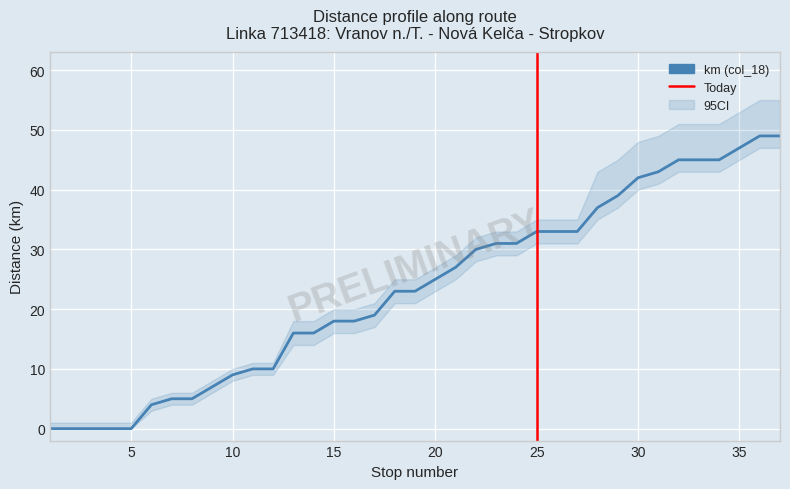

What is the total value across all series at 22?

90